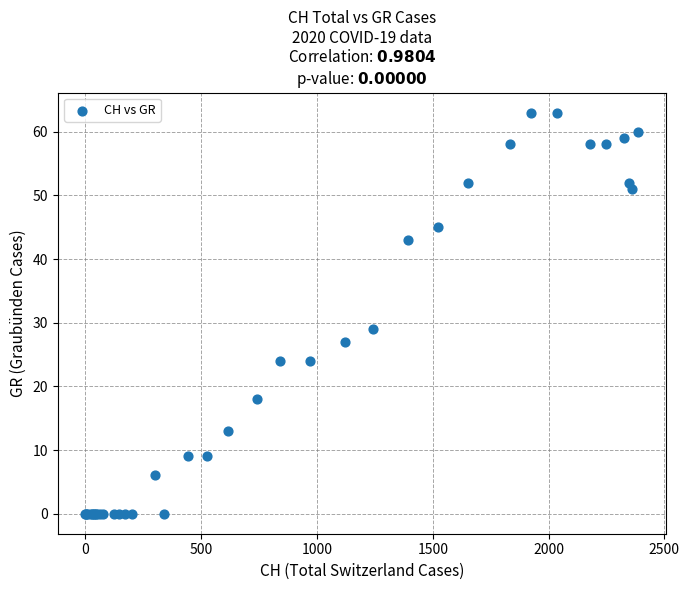

What Y value in the scatter plot is closest to 31?

29